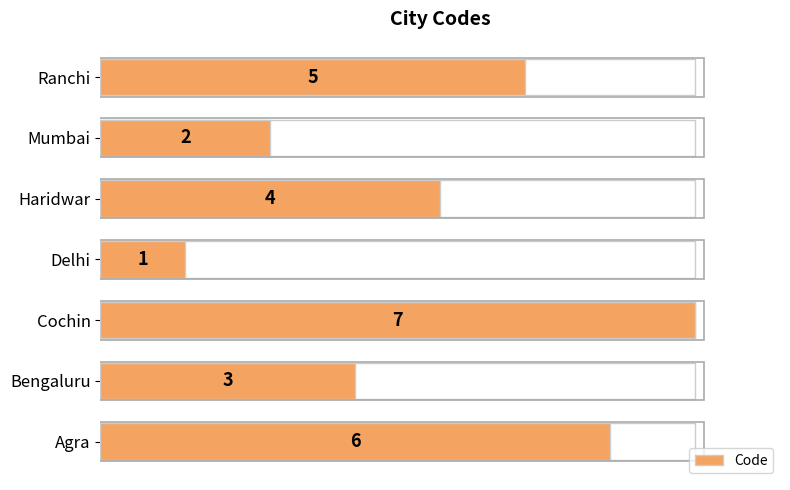

Count the number of categories in the chart.

7